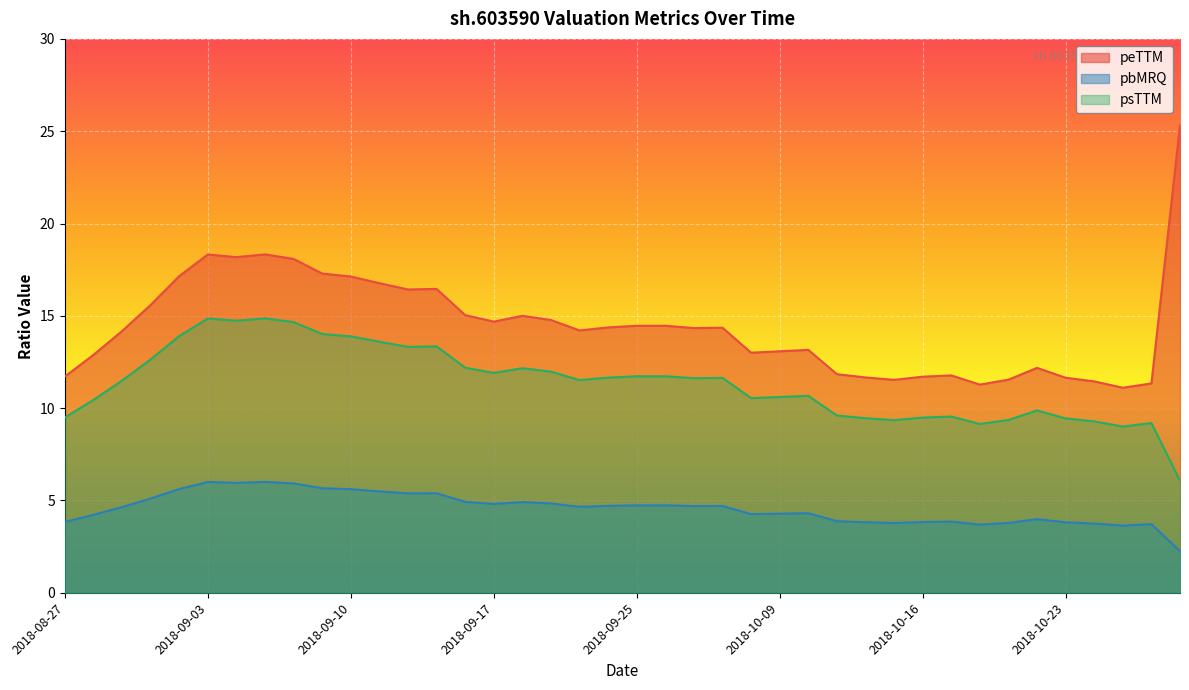

Where is peTTM nearest to the value 18?

2018-09-06